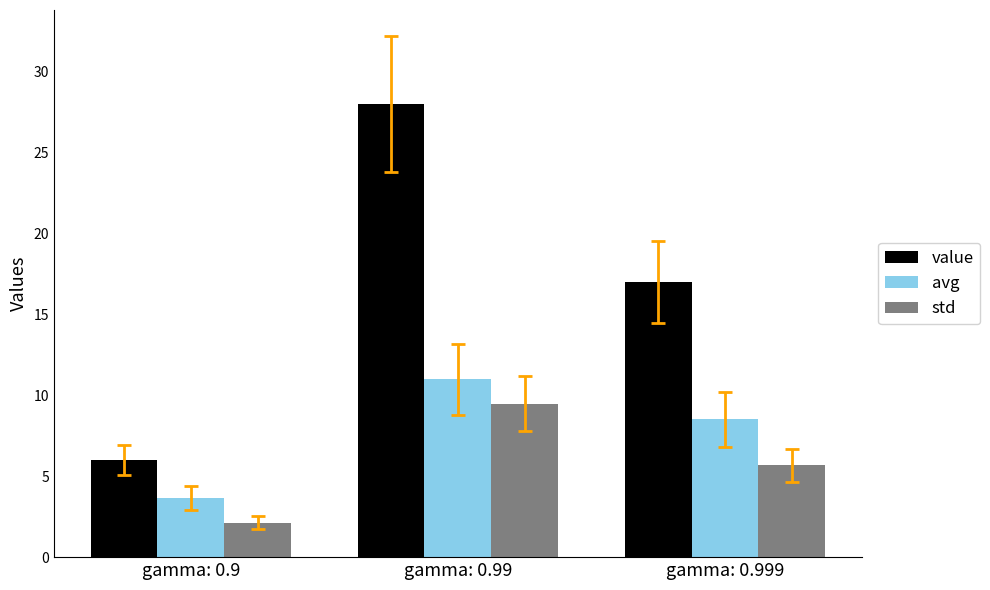

Reading right to left, list all the values displayed in this chart.

value: gamma: 0.999=17.0	gamma: 0.99=28.0	gamma: 0.9=6.0
avg: gamma: 0.999=8.5	gamma: 0.99=11.0	gamma: 0.9=3.6
std: gamma: 0.999=5.7	gamma: 0.99=9.5	gamma: 0.9=2.1